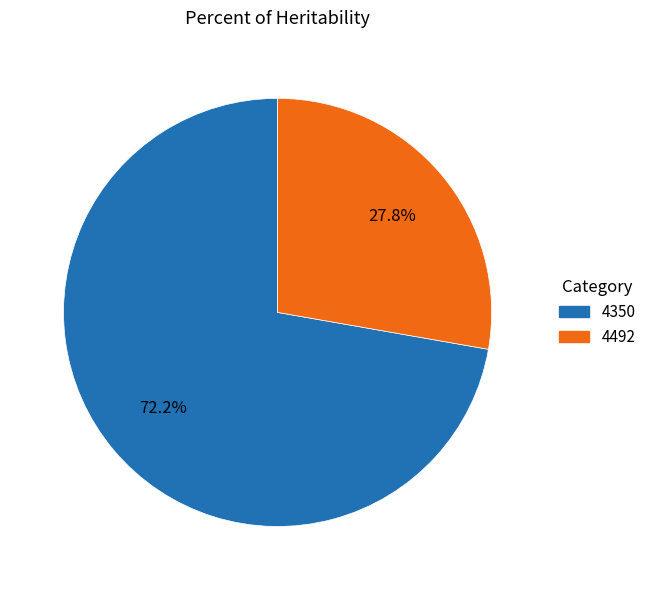

Approximately how many times larger is the value at 4492 compared to 4350?

0.4